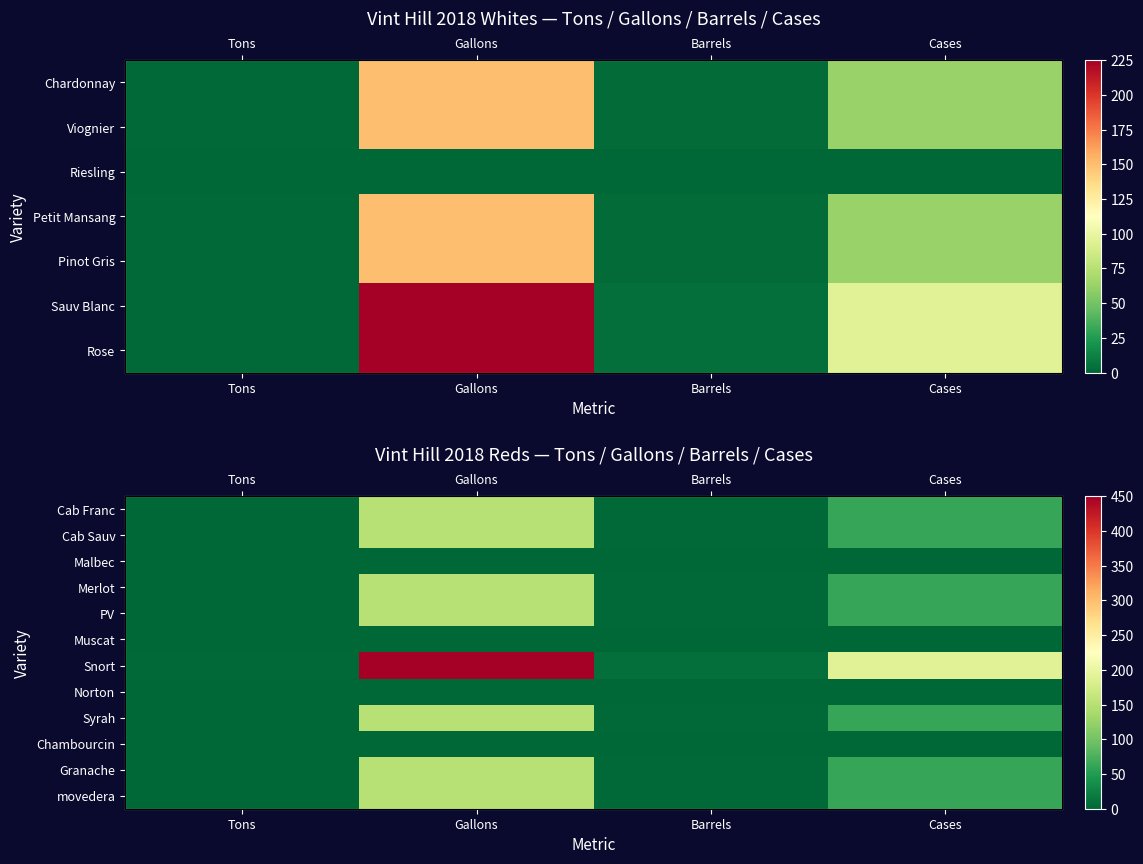

Which category has the lowest value in the Cab Sauv series?

Tons